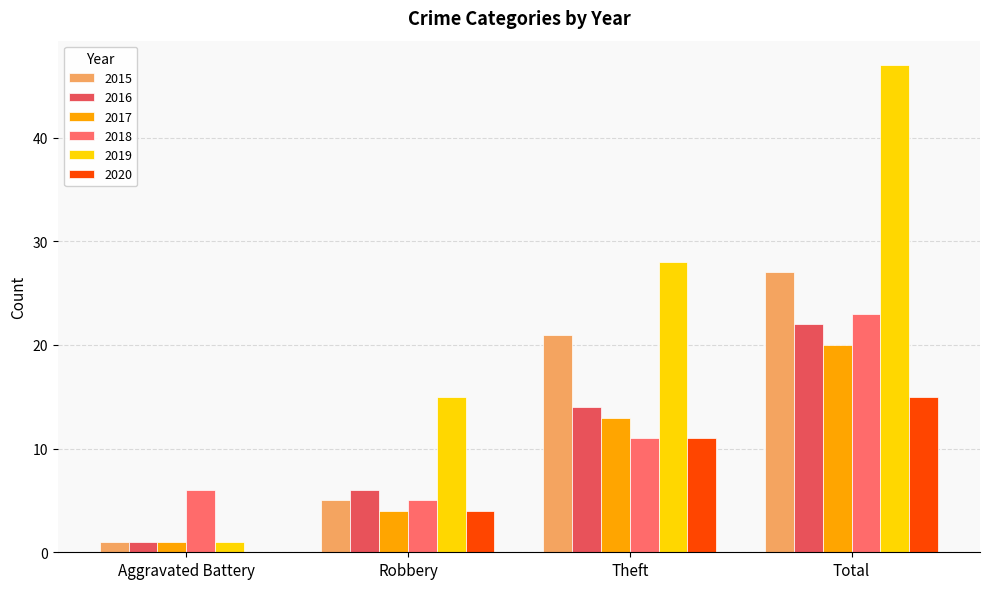

Between Aggravated Battery and Robbery, which series saw the biggest shift?

2019